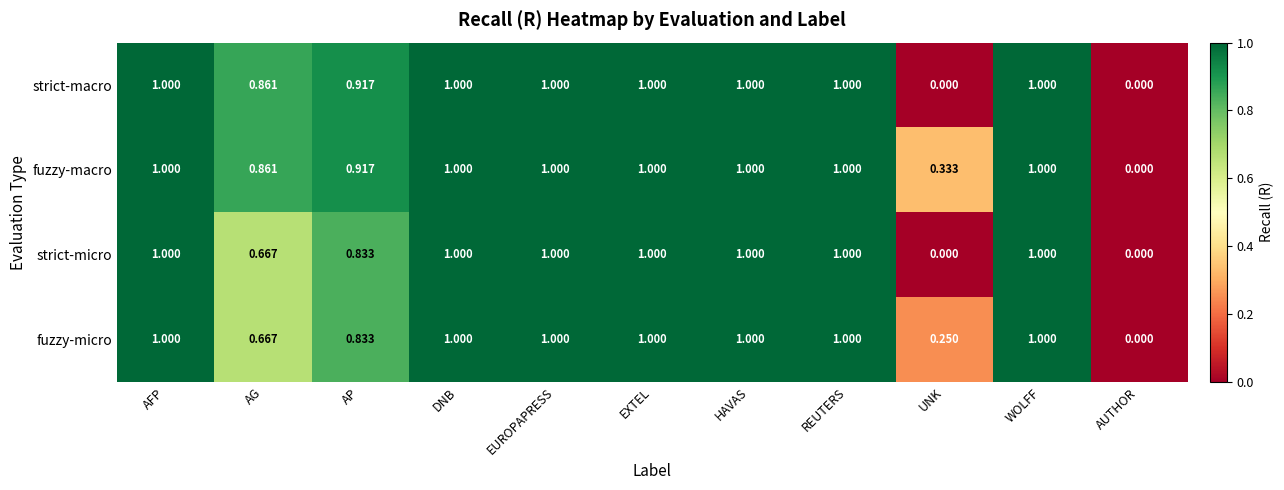

At which label is fuzzy-macro closest to 0?

AUTHOR